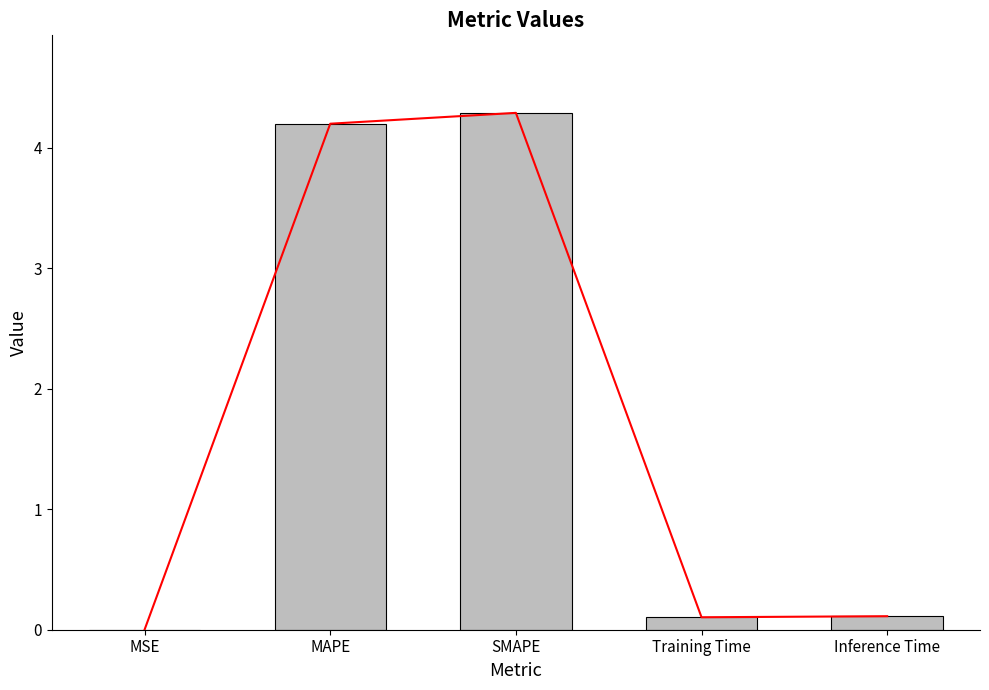

Are the bars horizontal?

No